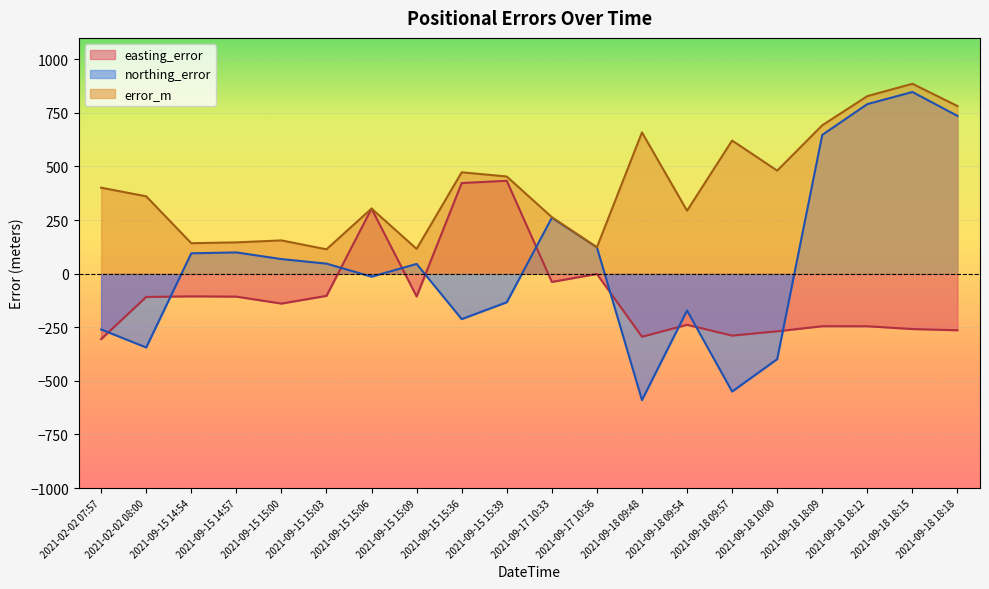

Which series changed the most between 2021-09-15 15:09 and 2021-09-18 18:18?

northing_error